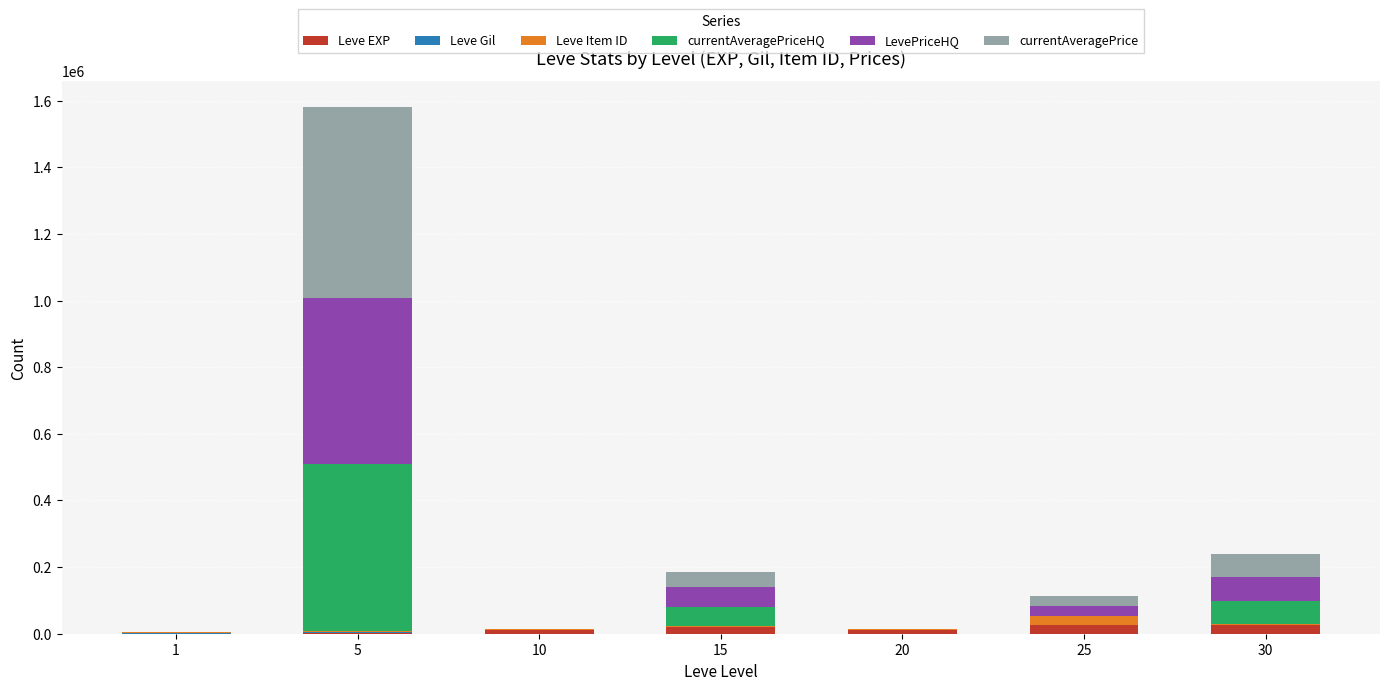

At which category is the sum across all series the highest?

5